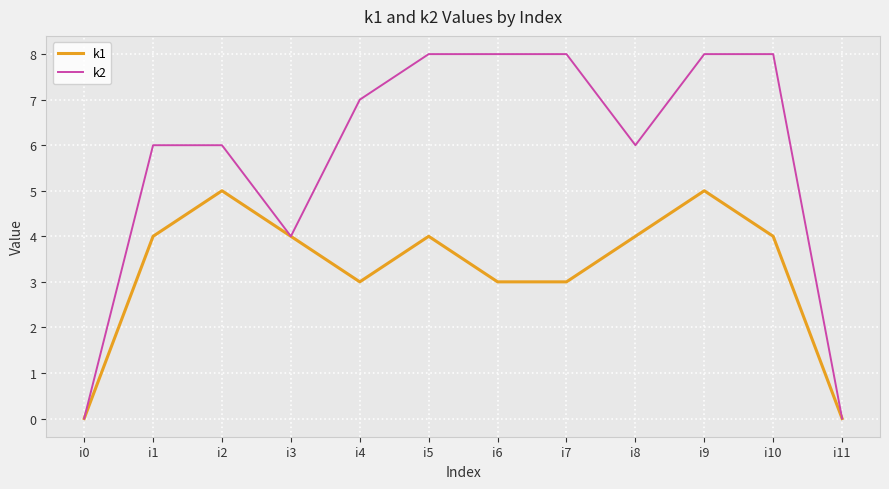

How many lines are shown in the chart?

2